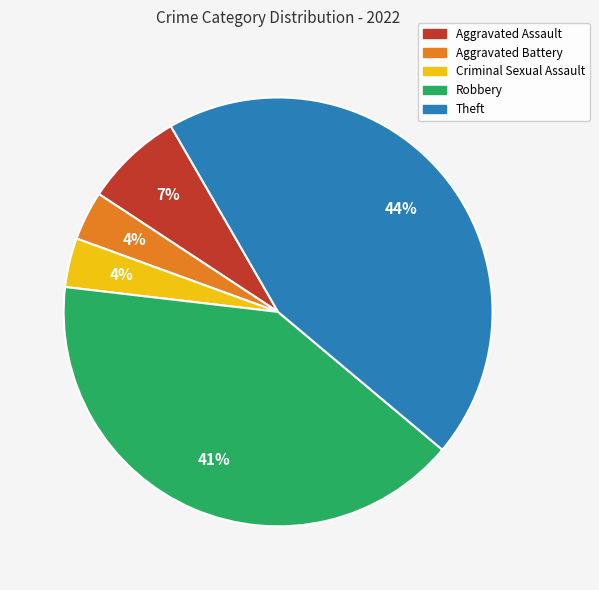

The Criminal Sexual Assault slice represents 4% of the pie. True or false?

True